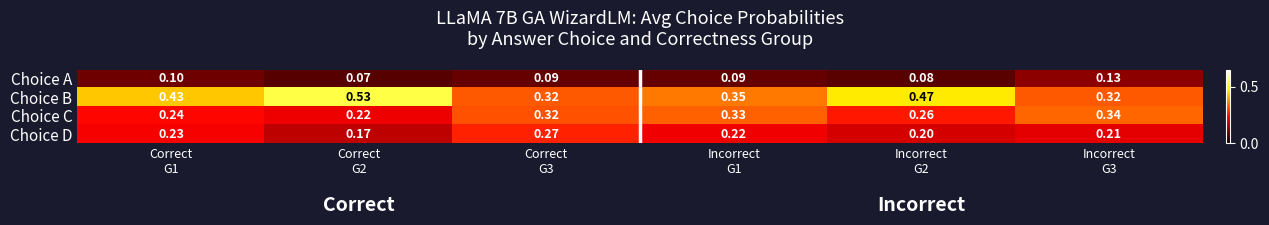

Which series has the largest total across all categories?

Choice B